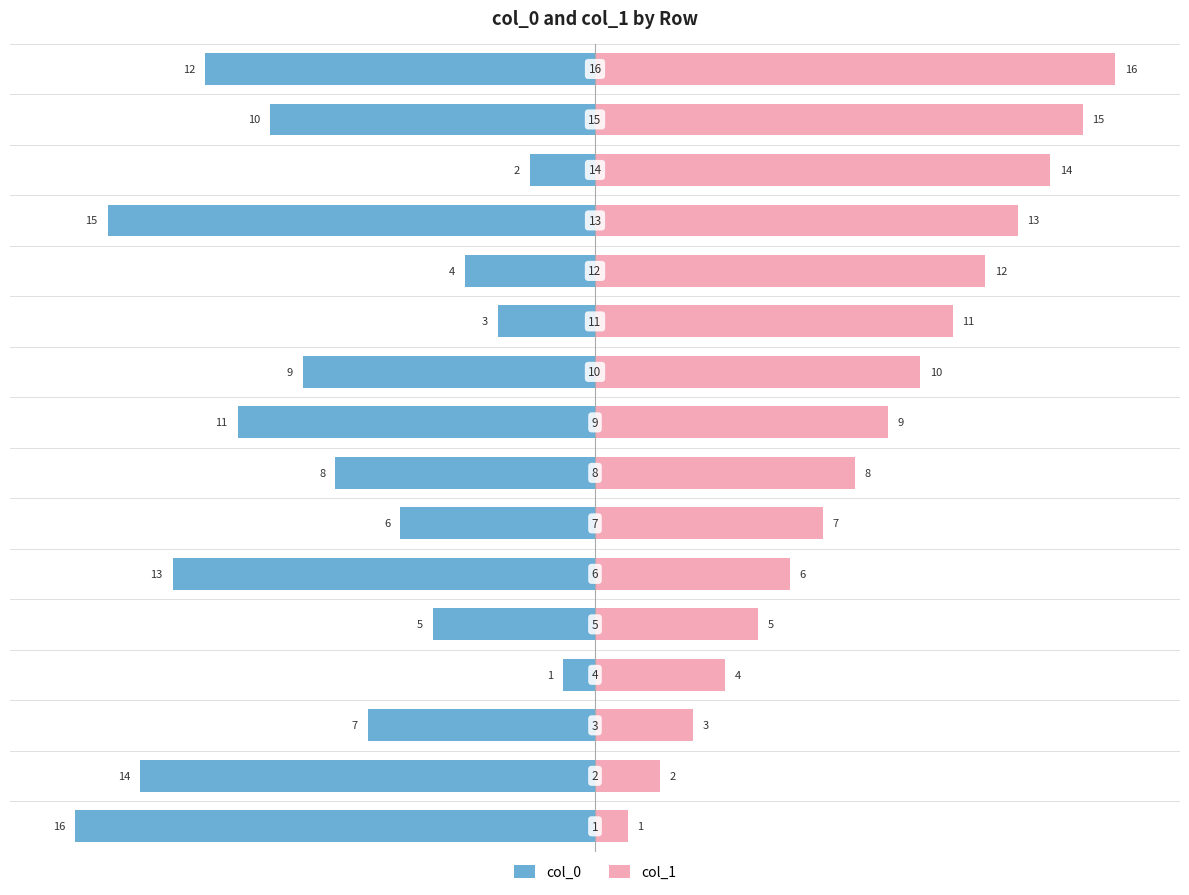

The col_0 series shows -5 at −15. True or false?

False